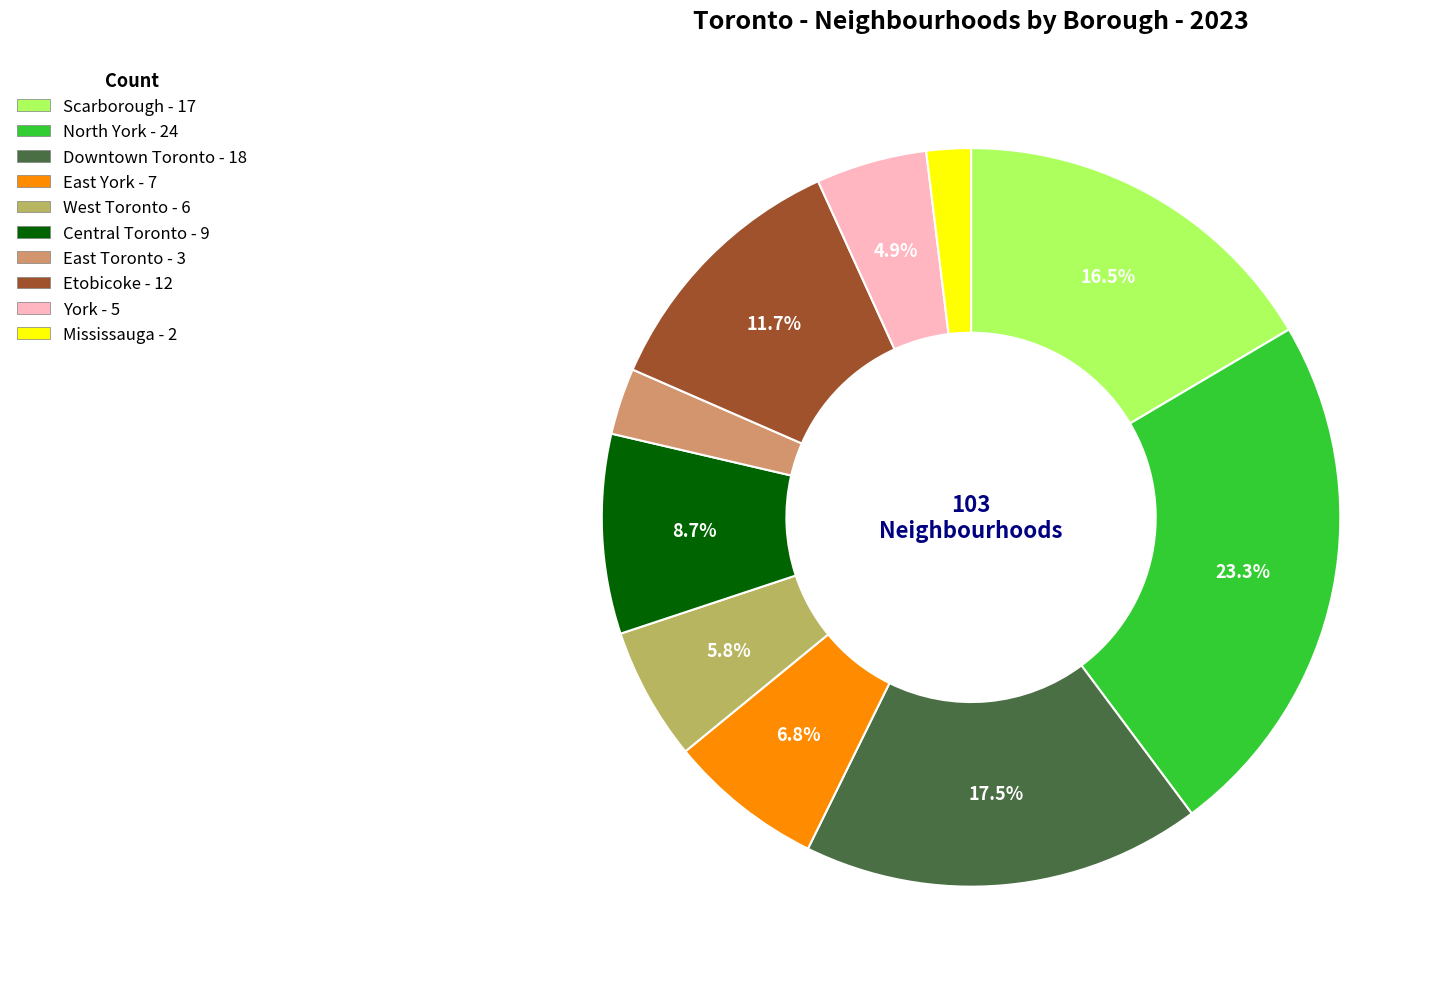

Is the sum of East Toronto and West Toronto greater than half?

No